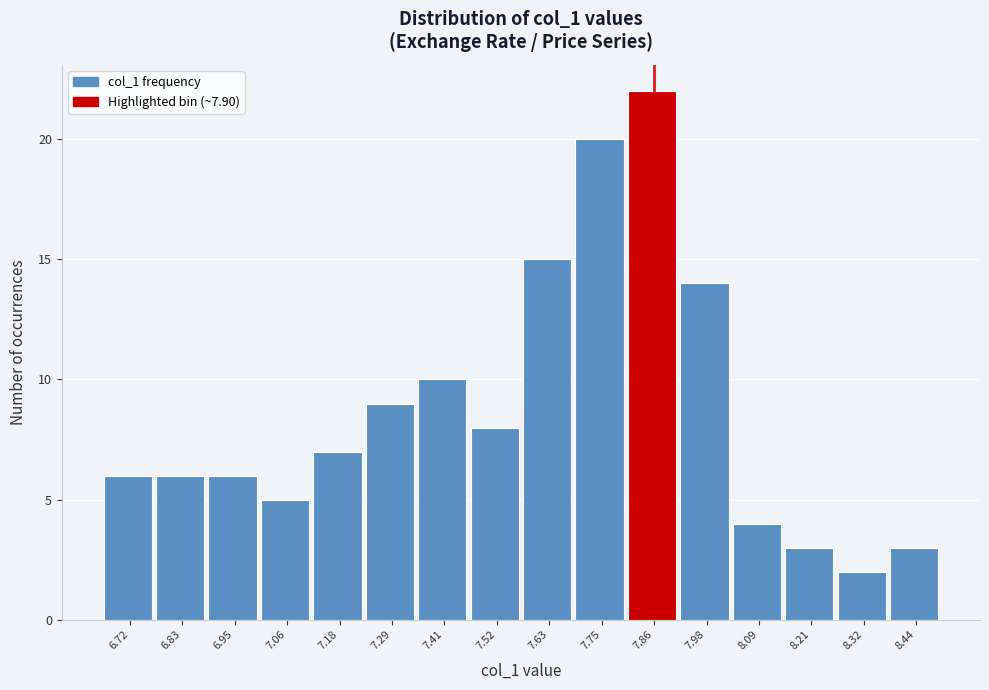

Reading left to right, what are all the values shown in this chart?

6.72=6	6.83=6	6.95=6	7.06=5	7.18=7	7.29=9	7.41=10	7.52=8	7.63=15	7.75=20	7.86=22	7.98=14	8.09=4	8.21=3	8.32=2	8.44=3